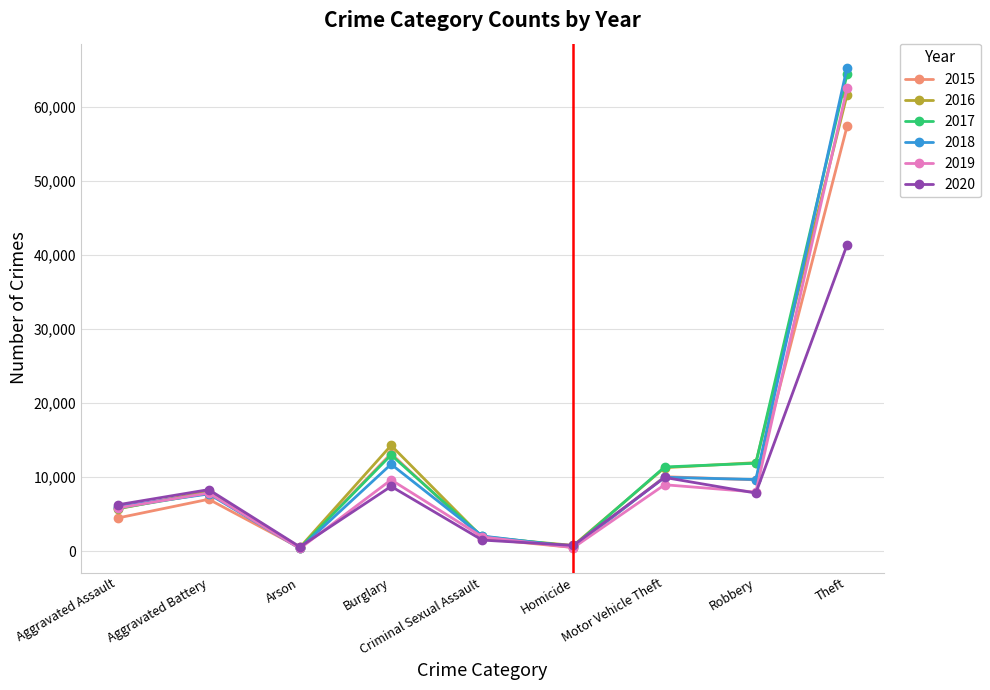

What is the label of the 9th point from the left?

Theft